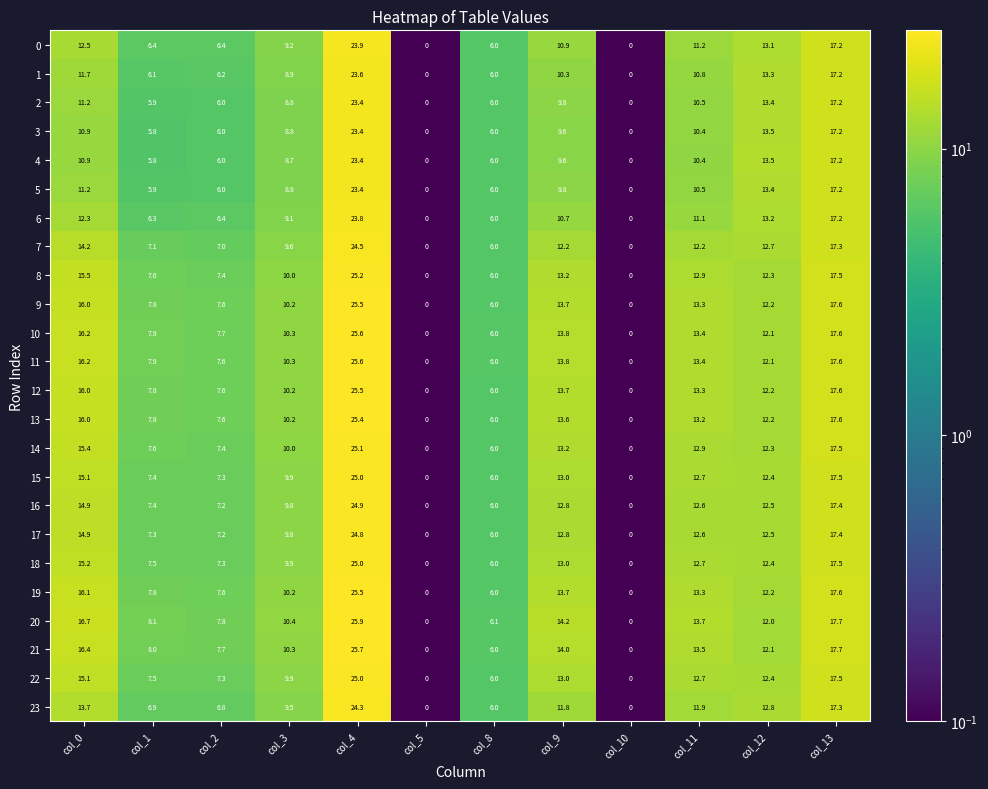

What is the highest value of the 4 series?

23.4